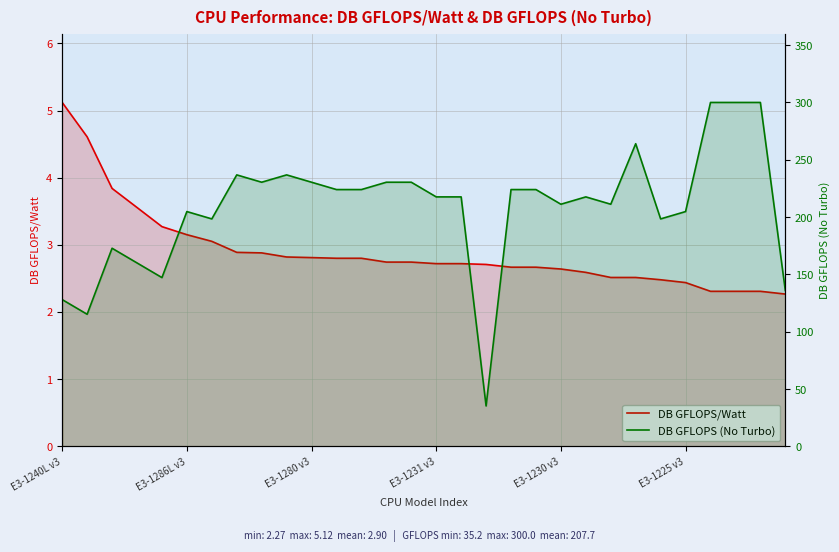

True or false: DB GFLOPS (No Turbo) has a value of 368.9 at 21.

False